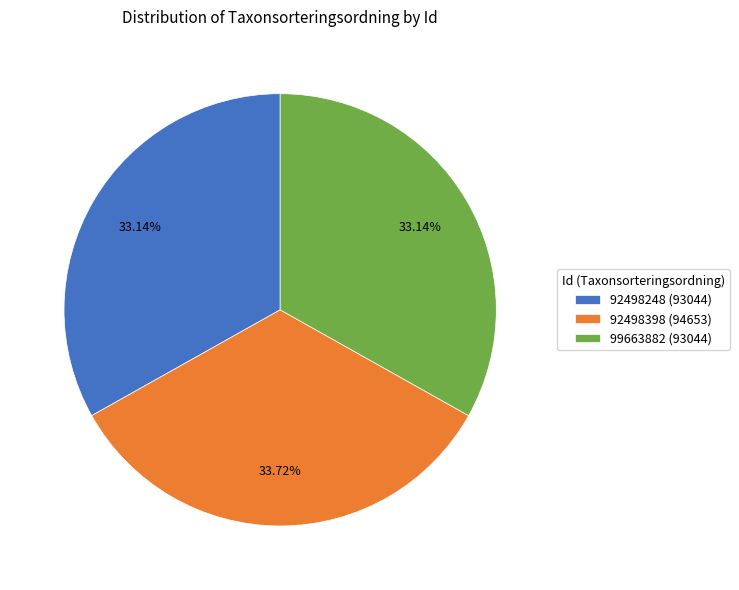

Combined, do 92498248 (93044) and 99663882 (93044) account for over 50%?

Yes